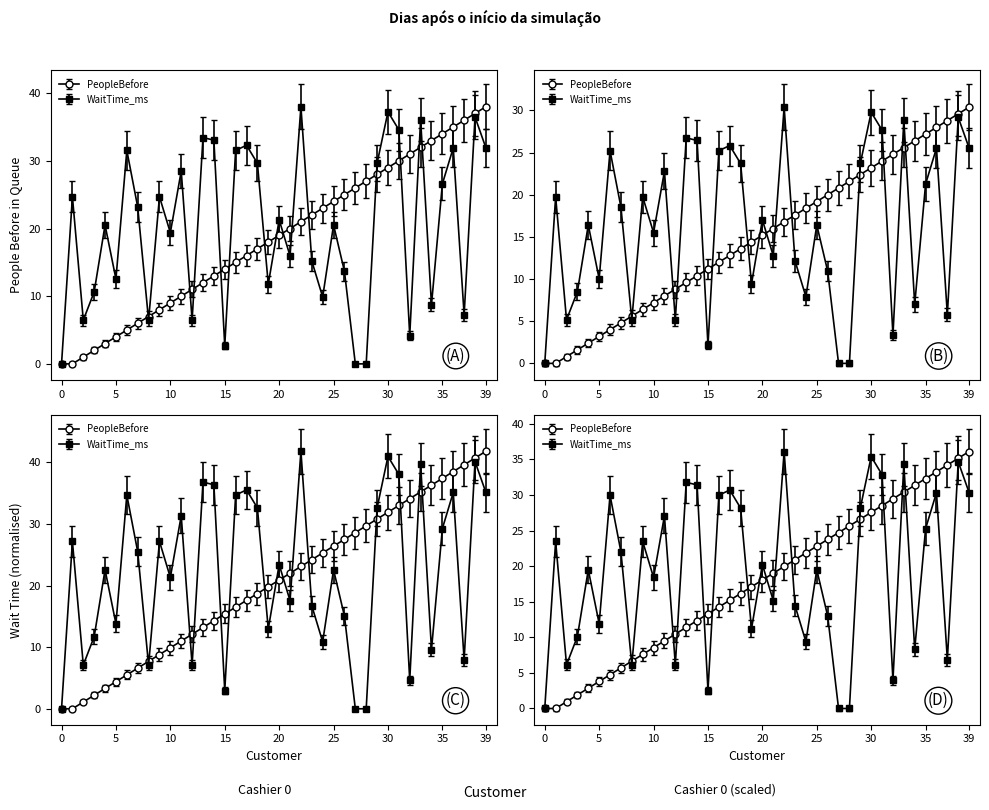

Reading right to left, transcribe all the data shown in this chart.

PeopleBefore: 39=38.0	38=37.0	37=36.0	36=35.0	35=34.0	34=33.0	33=32.0	32=31.0	31=30.0	30=29.0	29=28.0	28=27.0	27=26.0	26=25.0	25=24.0	24=23.0	23=22.0	22=21.0	21=20.0	20=19.0	19=18.0	18=17.0	17=16.0	16=15.0	15=14.0	14=13.0	13=12.0	12=11.0	11=10.0	10=9.0	9=8.0	8=7.0	7=6.0	6=5.0	5=4.0	4=3.0	3=2.0	2=1.0	1=0.0	0=0.0
WaitTime_ms: 39=31.9	38=36.5	37=7.2	36=31.9	35=26.6	34=8.7	33=36.1	32=4.2	31=34.6	30=37.2	29=29.6	28=0.0	27=0.0	26=13.7	25=20.5	24=9.9	23=15.2	22=38.0	21=16.0	20=21.3	19=11.8	18=29.6	17=32.3	16=31.5	15=2.7	14=33.1	13=33.4	12=6.5	11=28.5	10=19.4	9=24.7	8=6.5	7=23.2	6=31.5	5=12.5	4=20.5	3=10.6	2=6.5	1=24.7	0=0.0